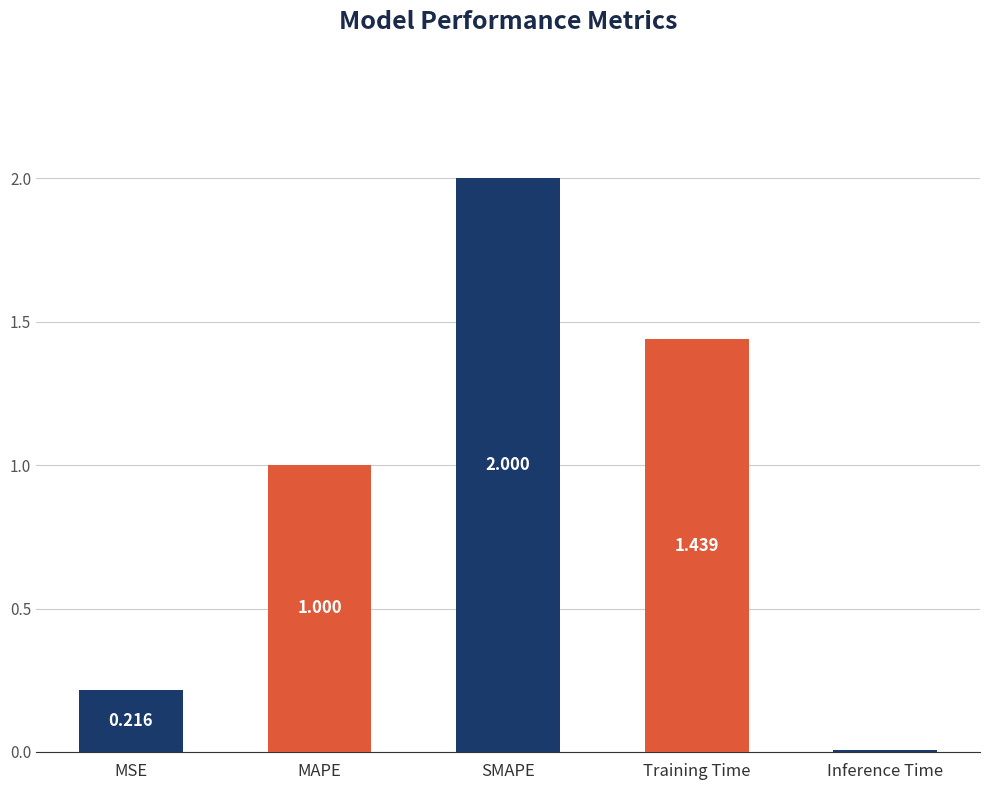

What is the average value?

0.9